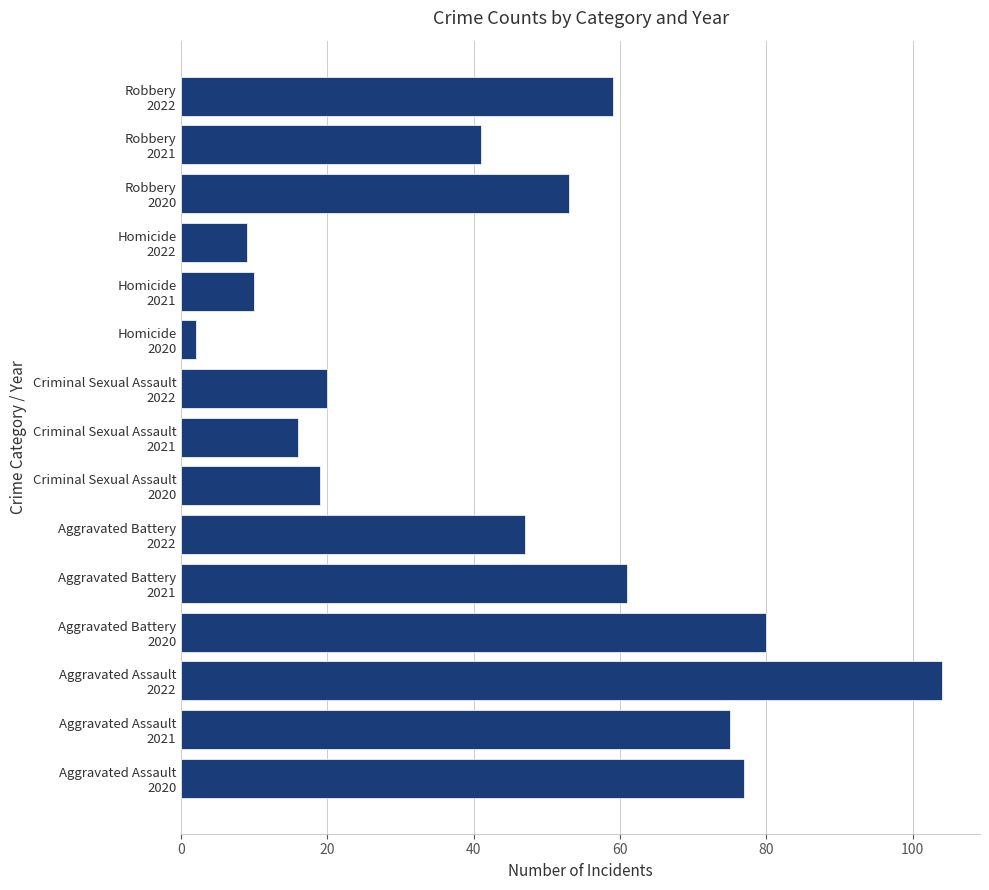

Which label corresponds to the largest value in the chart?

Aggravated Assault
2022